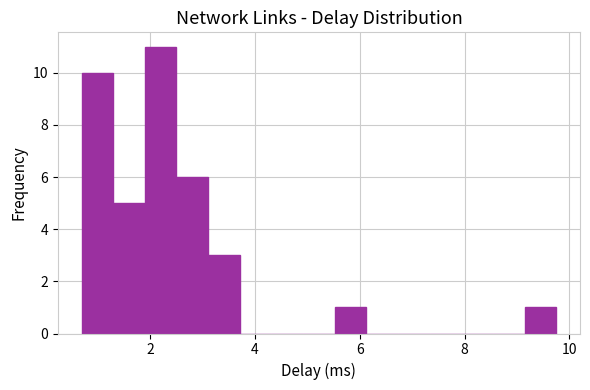

Read against the x-axis, roughly where is the centre of the tallest bar?

2.2